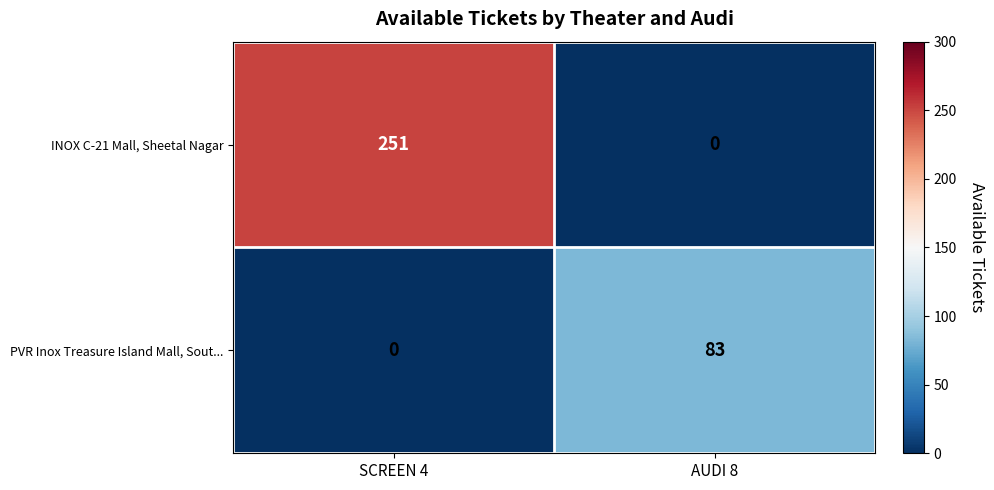

Reading left to right, transcribe all the data shown in this chart.

INOX C-21 Mall, Sheetal Nagar: SCREEN 4=251	AUDI 8=0
PVR Inox Treasure Island Mall, Sout...: SCREEN 4=0	AUDI 8=83